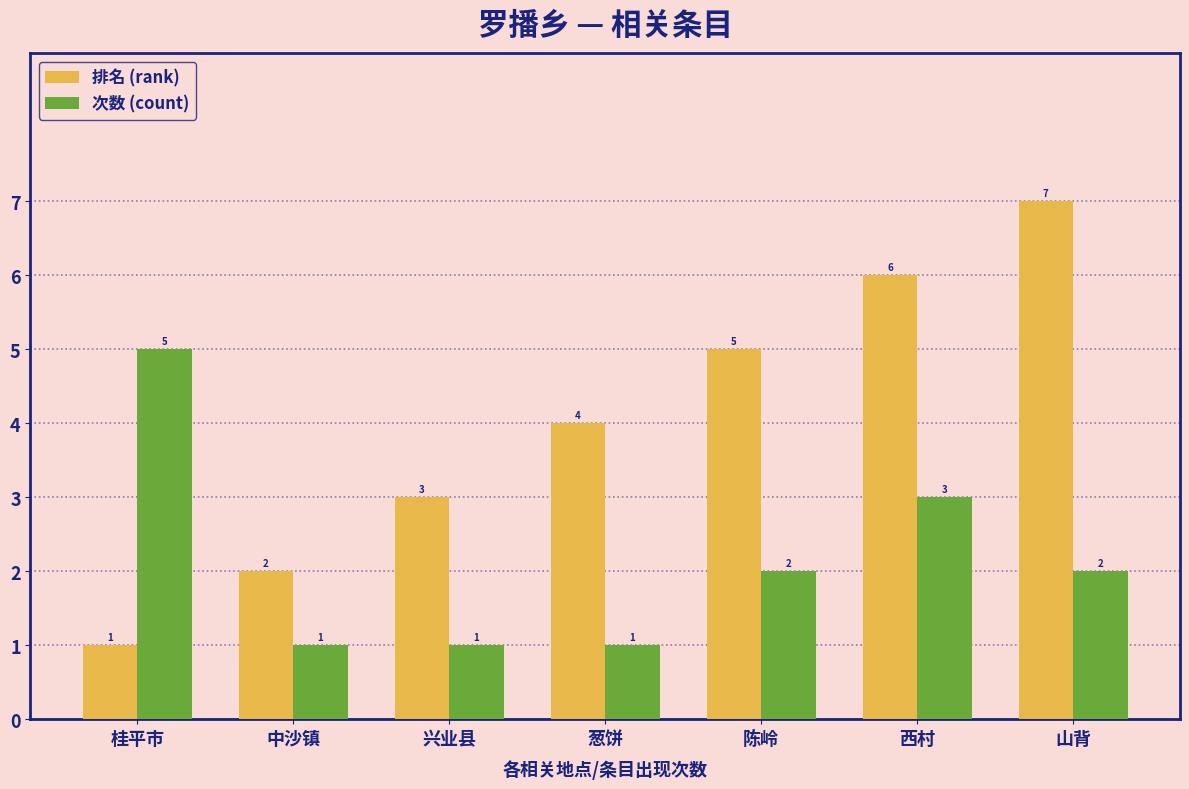

At which label does 排名 (rank) reach its minimum?

桂平市